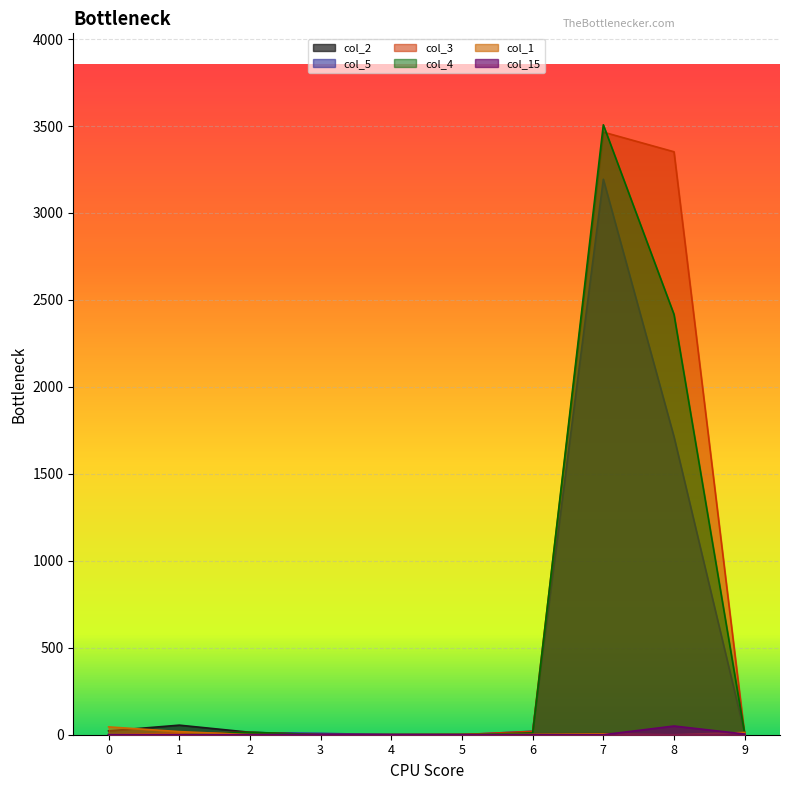

Does the chart display data point markers on the line(s)?

No